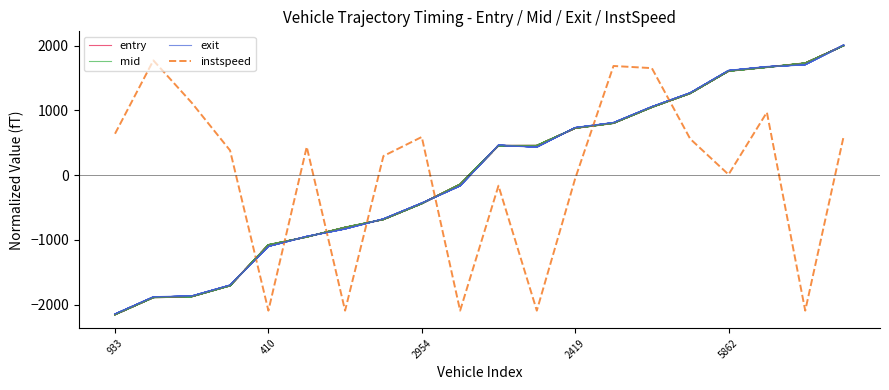

Does the chart have visible grid lines?

No